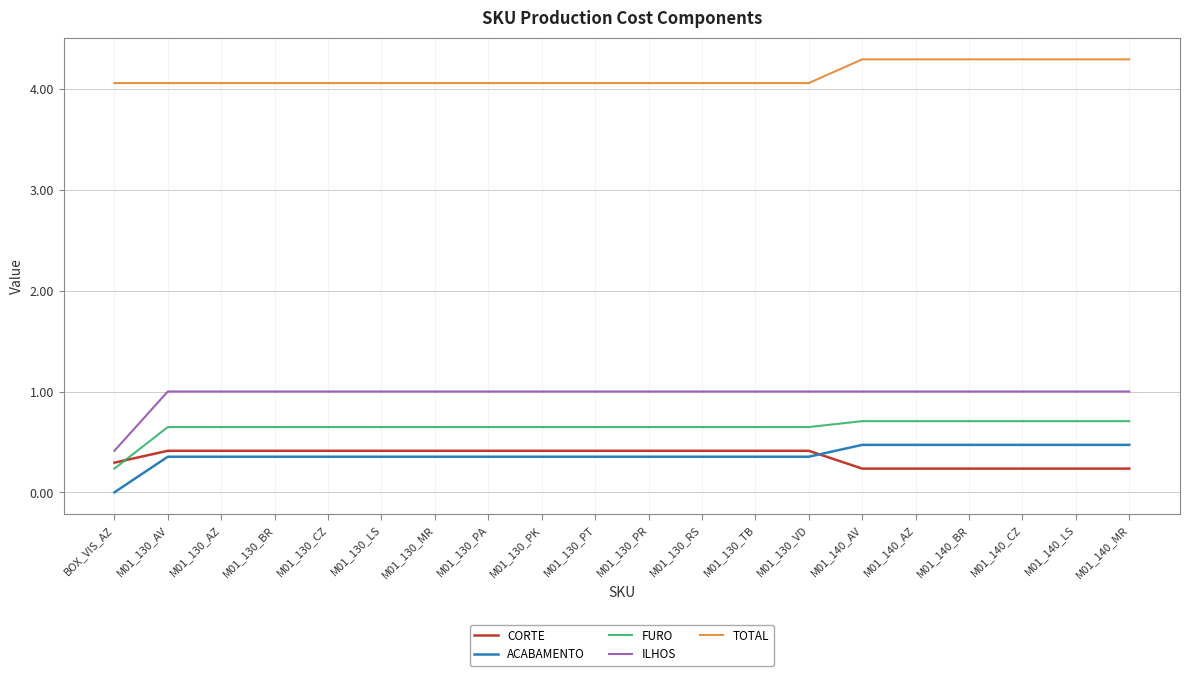

Which series has the largest total across all categories?

TOTAL